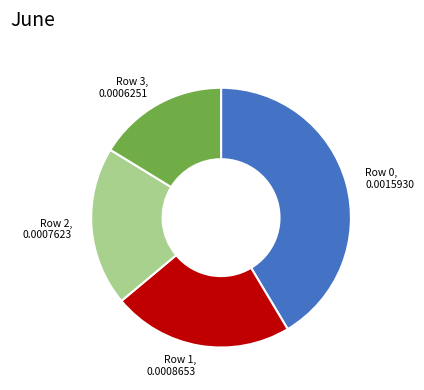

Does any single category account for the majority?

No